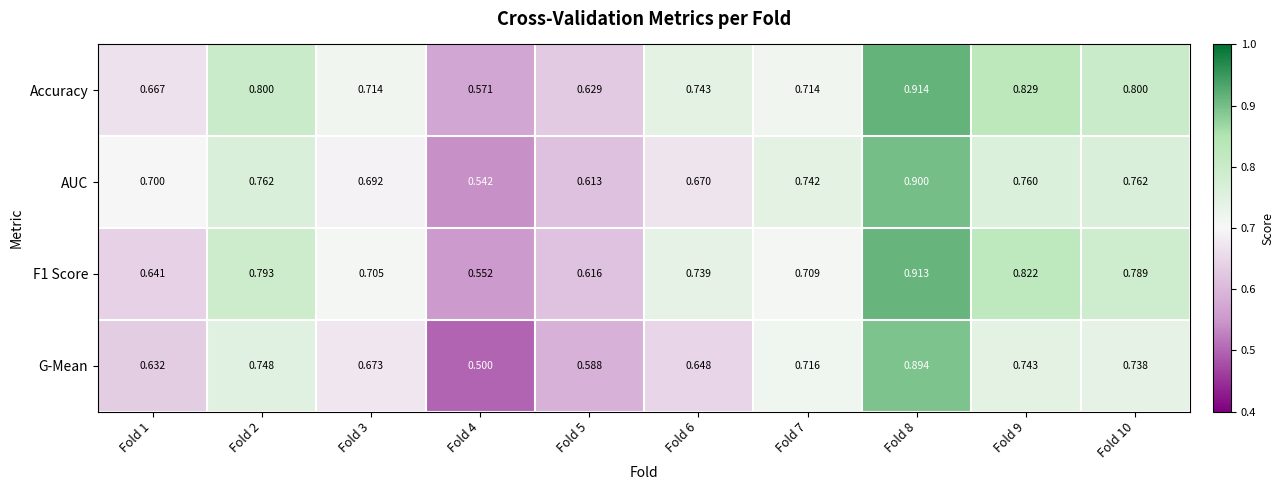

Rank the series by their maximum value, from lowest to highest.

G-Mean, AUC, F1 Score, Accuracy